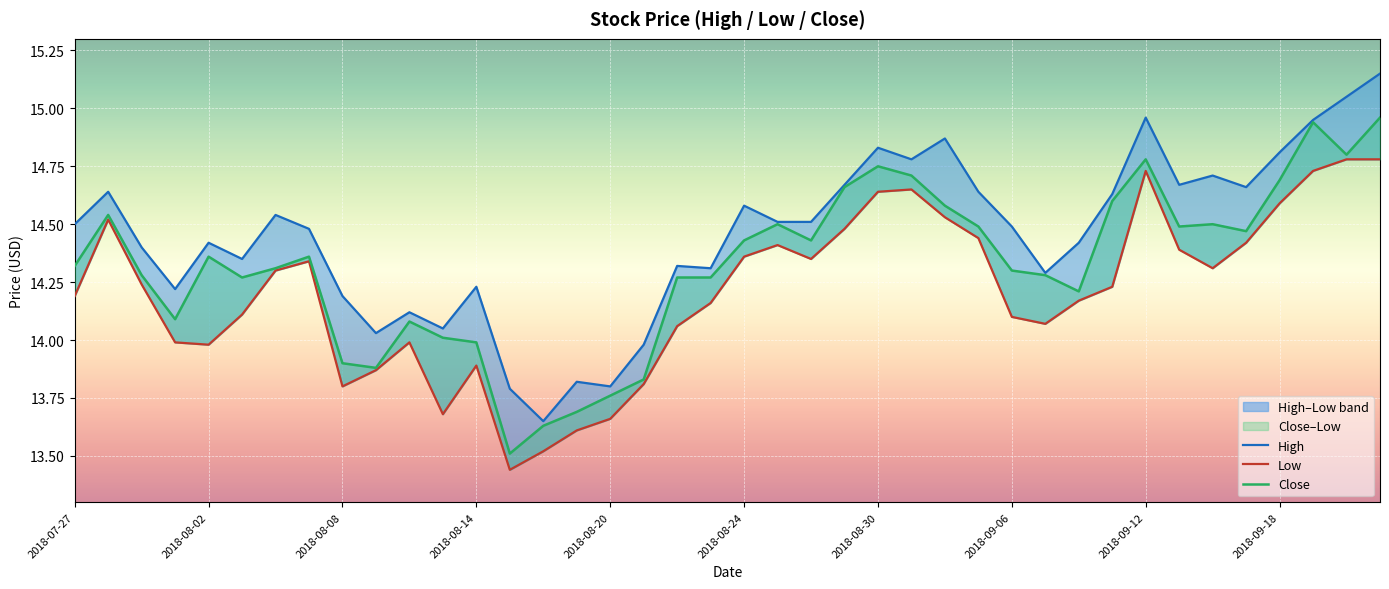

Which series changed the most between 2018-08-30 and 2018-09-06?

Low